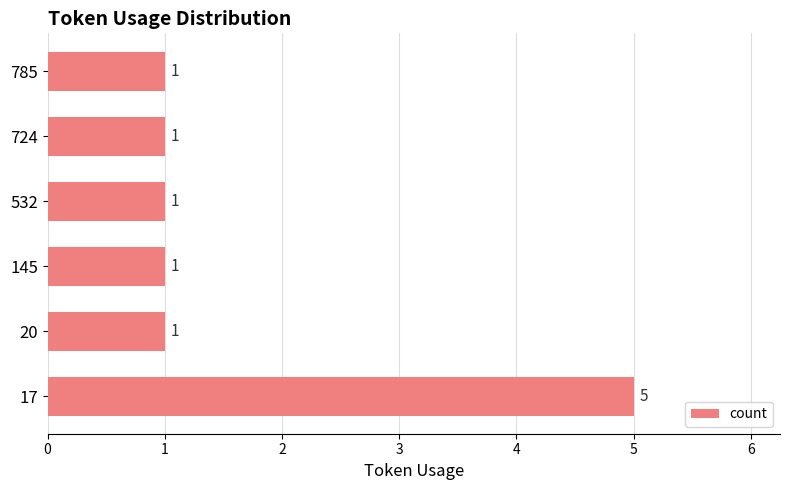

Count the values in the range 1 to 2.

5